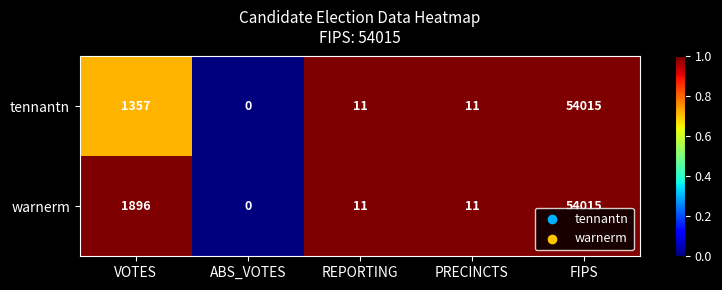

Reading right to left, what are all the values shown in this chart?

tennantn: FIPS=54015	PRECINCTS=11	REPORTING=11	ABS_VOTES=0	VOTES=1357
warnerm: FIPS=54015	PRECINCTS=11	REPORTING=11	ABS_VOTES=0	VOTES=1896